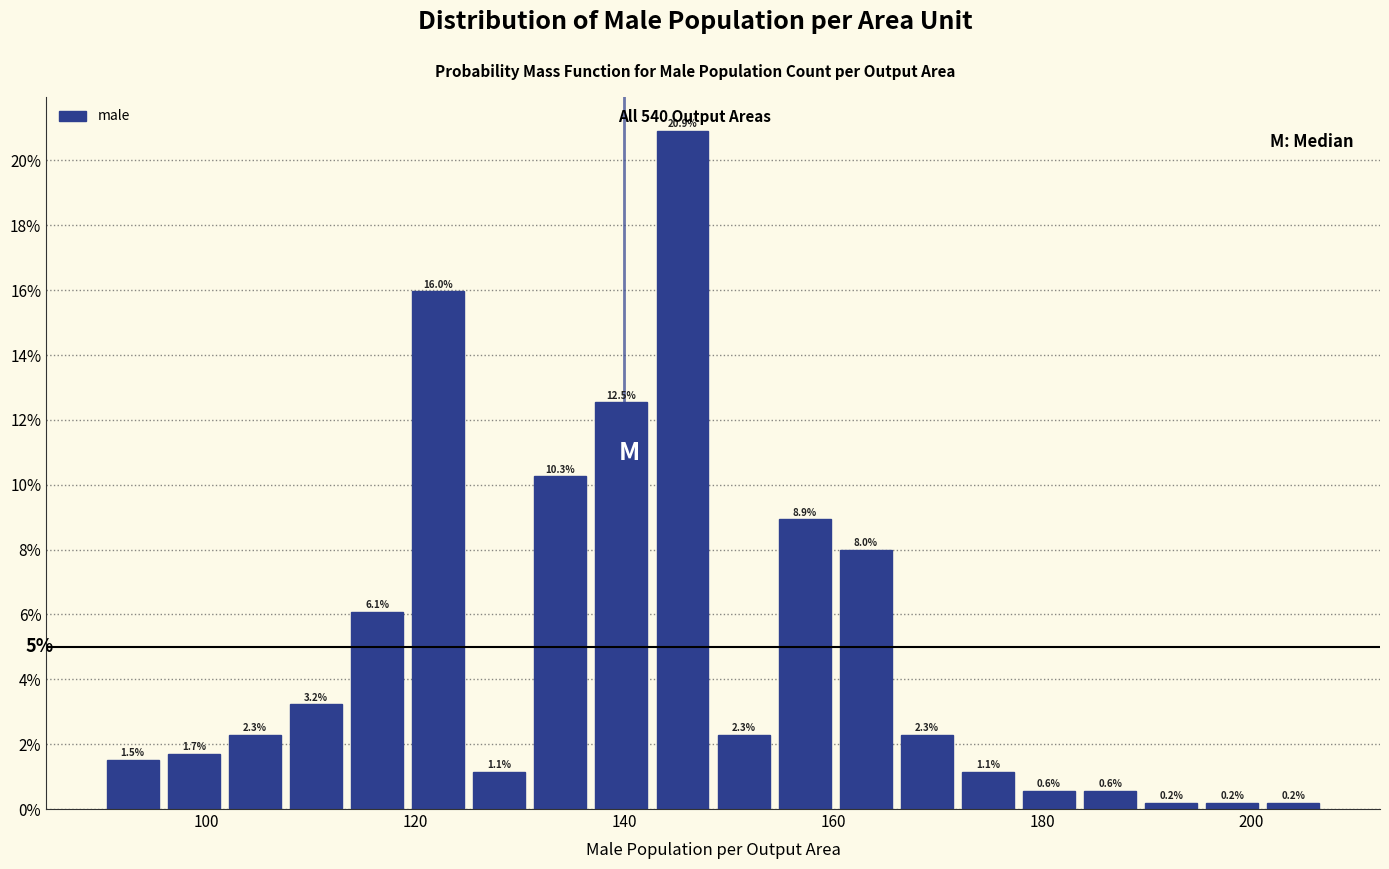

Around what value on the x-axis is the tallest bar? Give the approximate position of its centre, as read against the axis.

146